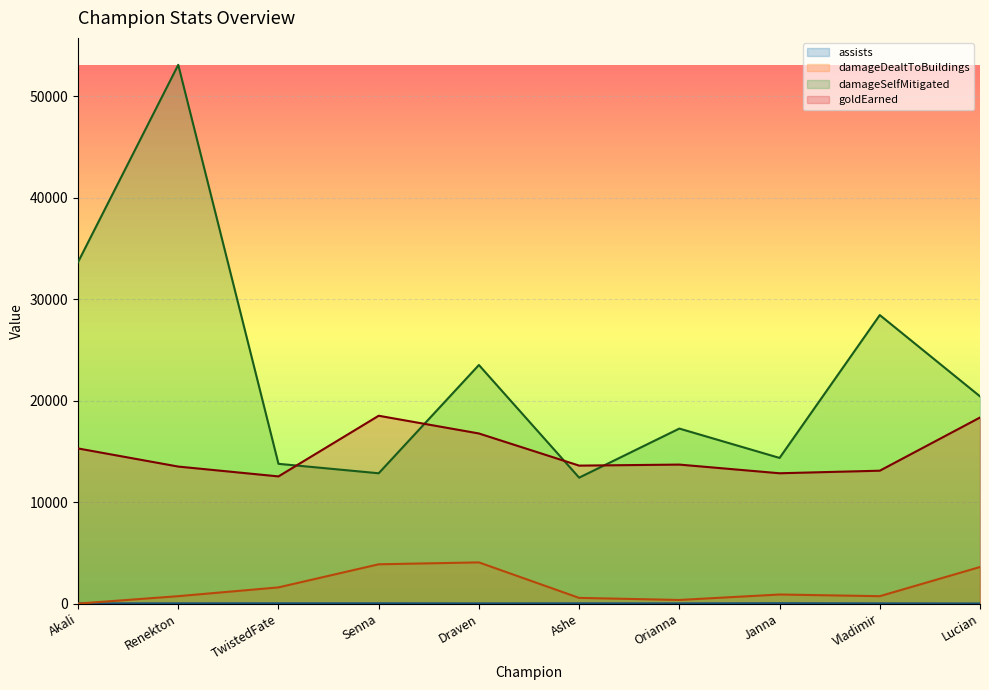

Reading left to right, extract all data points from this chart.

assists: 20	24	29	28	18	25	21	37	22	10
damageDealtToBuildings: 0	731	1597	3872	4059	562	358	895	730	3604
damageSelfMitigated: 33638	53073	13768	12838	23503	12406	17241	14349	28422	20414
goldEarned: 15283	13498	12529	18504	16758	13592	13693	12839	13091	18330